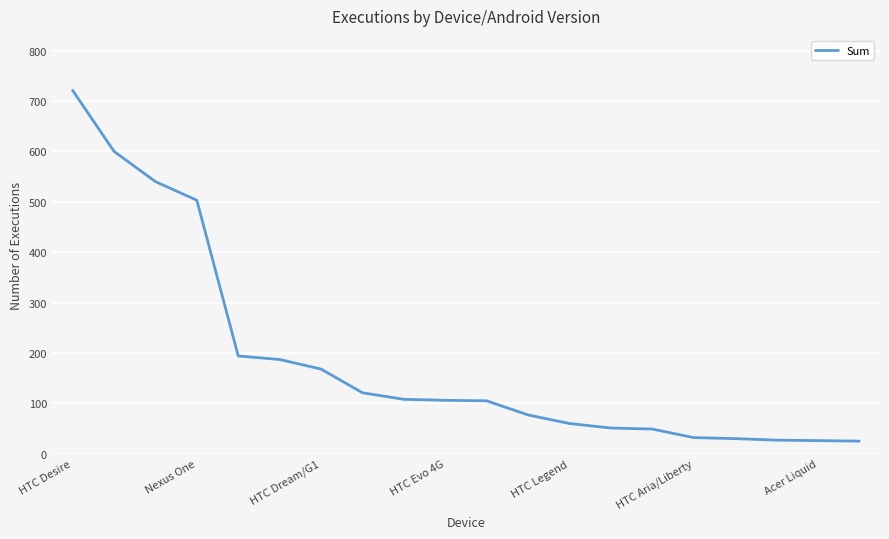

What is the greatest value displayed?

721